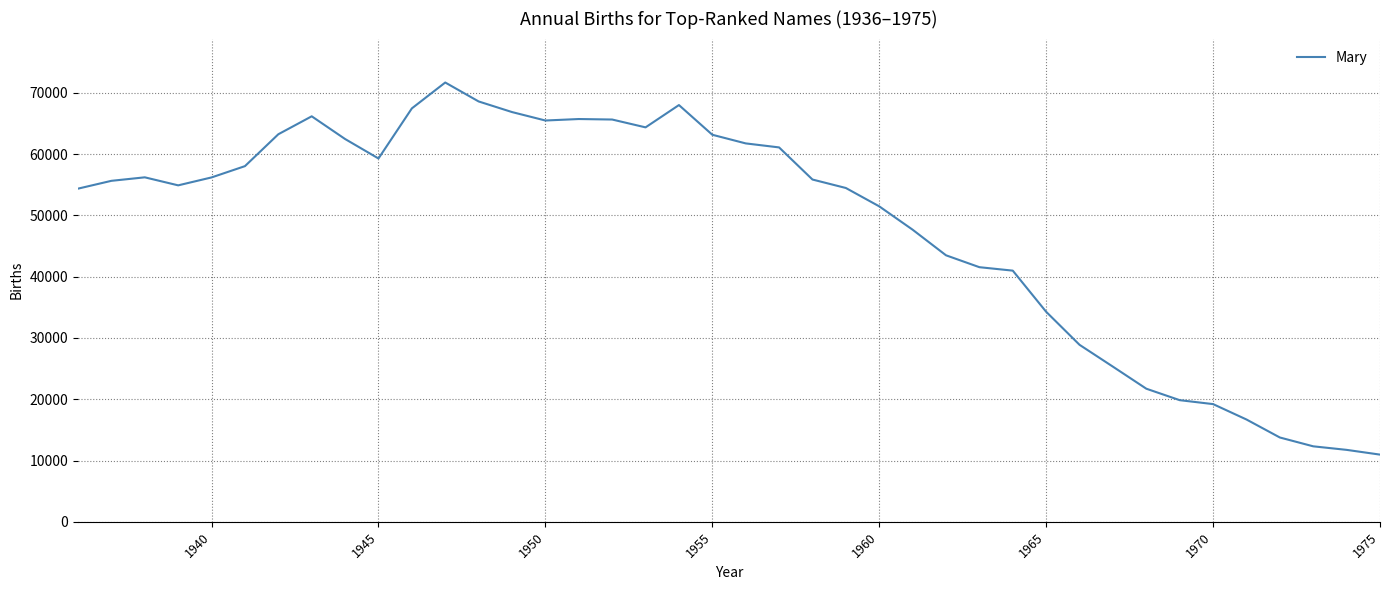

What is the difference between the maximum and minimum values?

60720